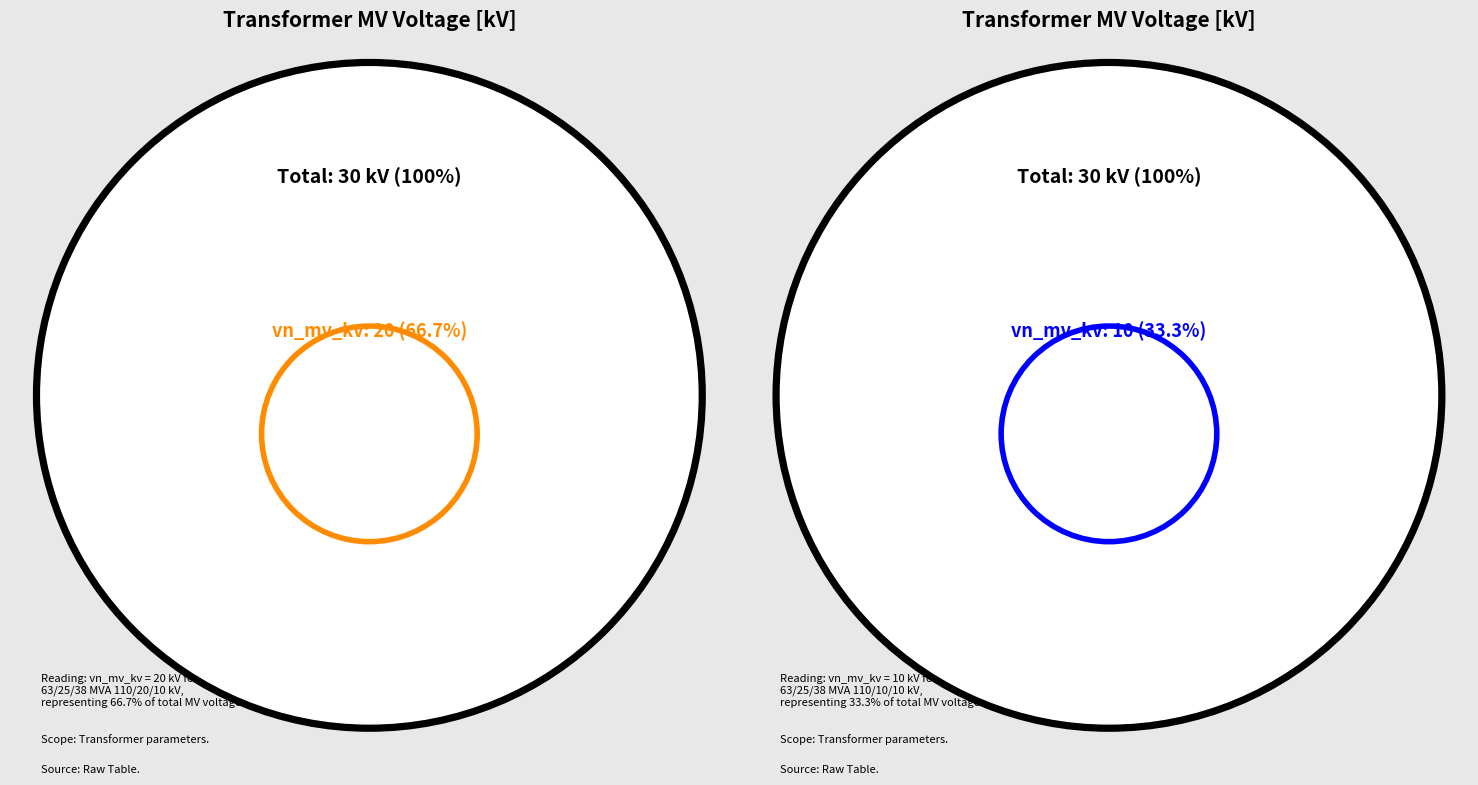

What is the total percentage of 63/25/38 MVA 110/10/10 kV and 63/25/38 MVA 110/20/10 kV?

100.0%